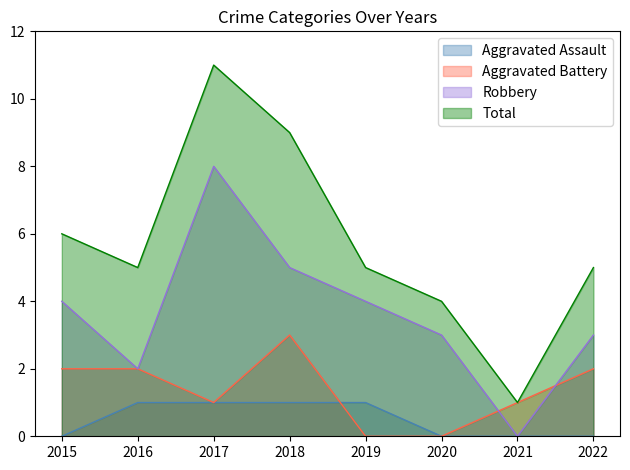

True or false: Aggravated Assault and Robbery intersect in this chart.

False